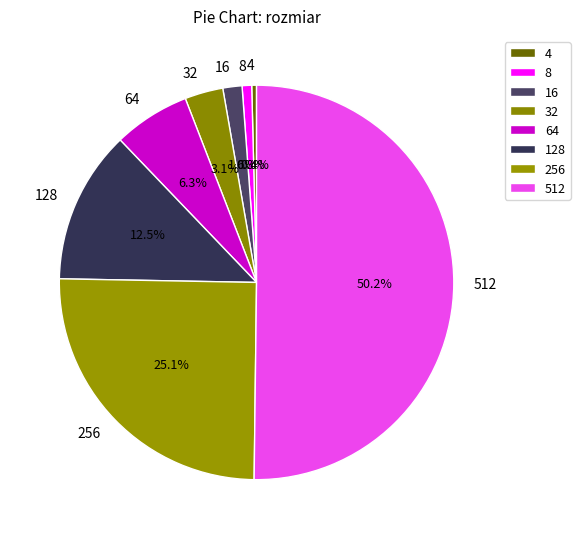

Between 64 and 8, which is larger?

64